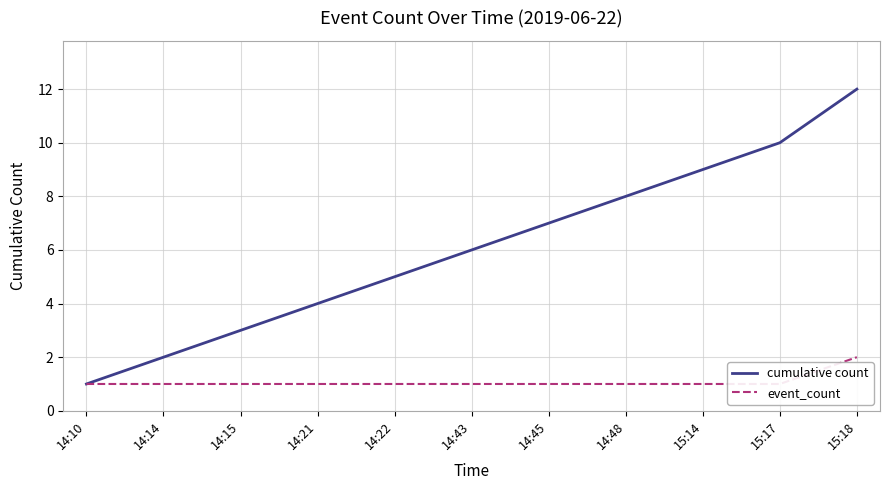

True or false: event_count and cumulative count cross at least once.

False